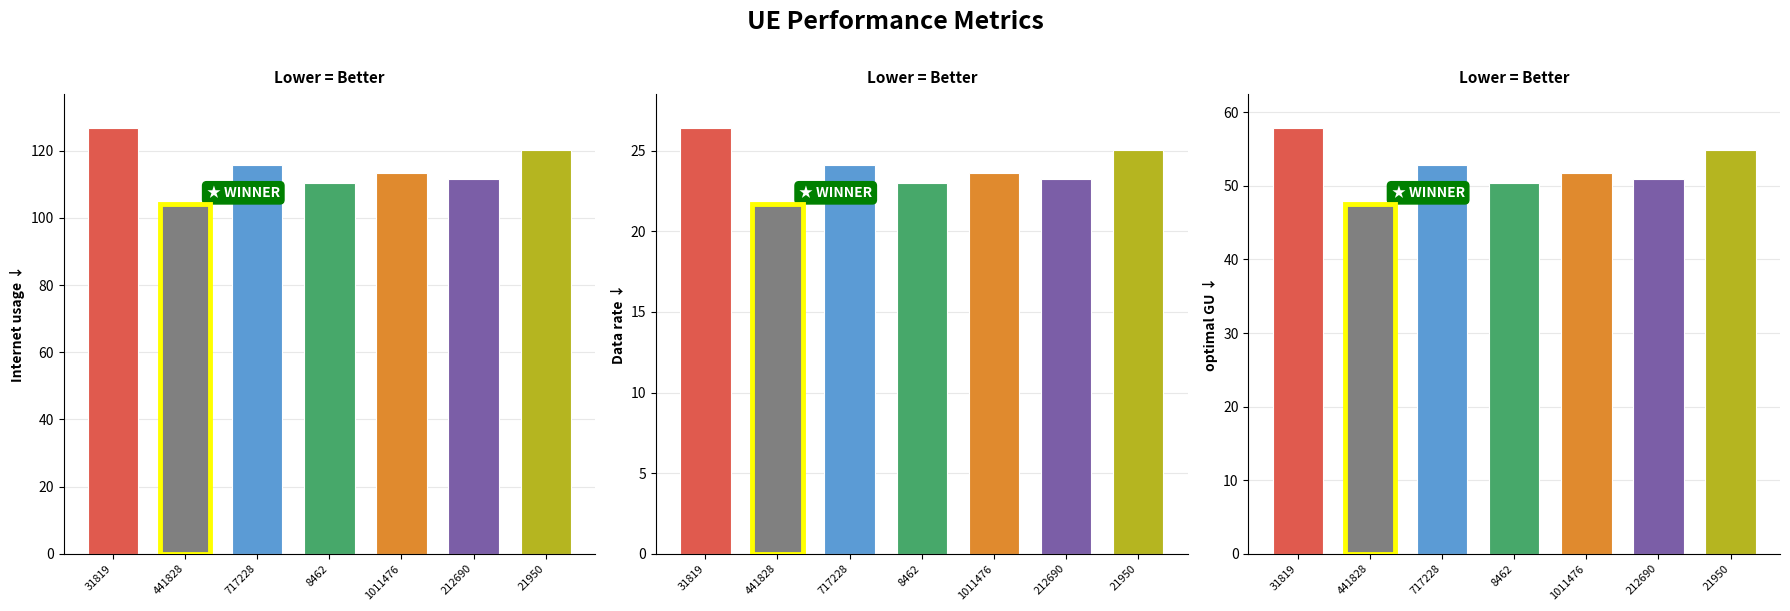

What is the difference between the maximum and second lowest values in the Data rate series?

3.4